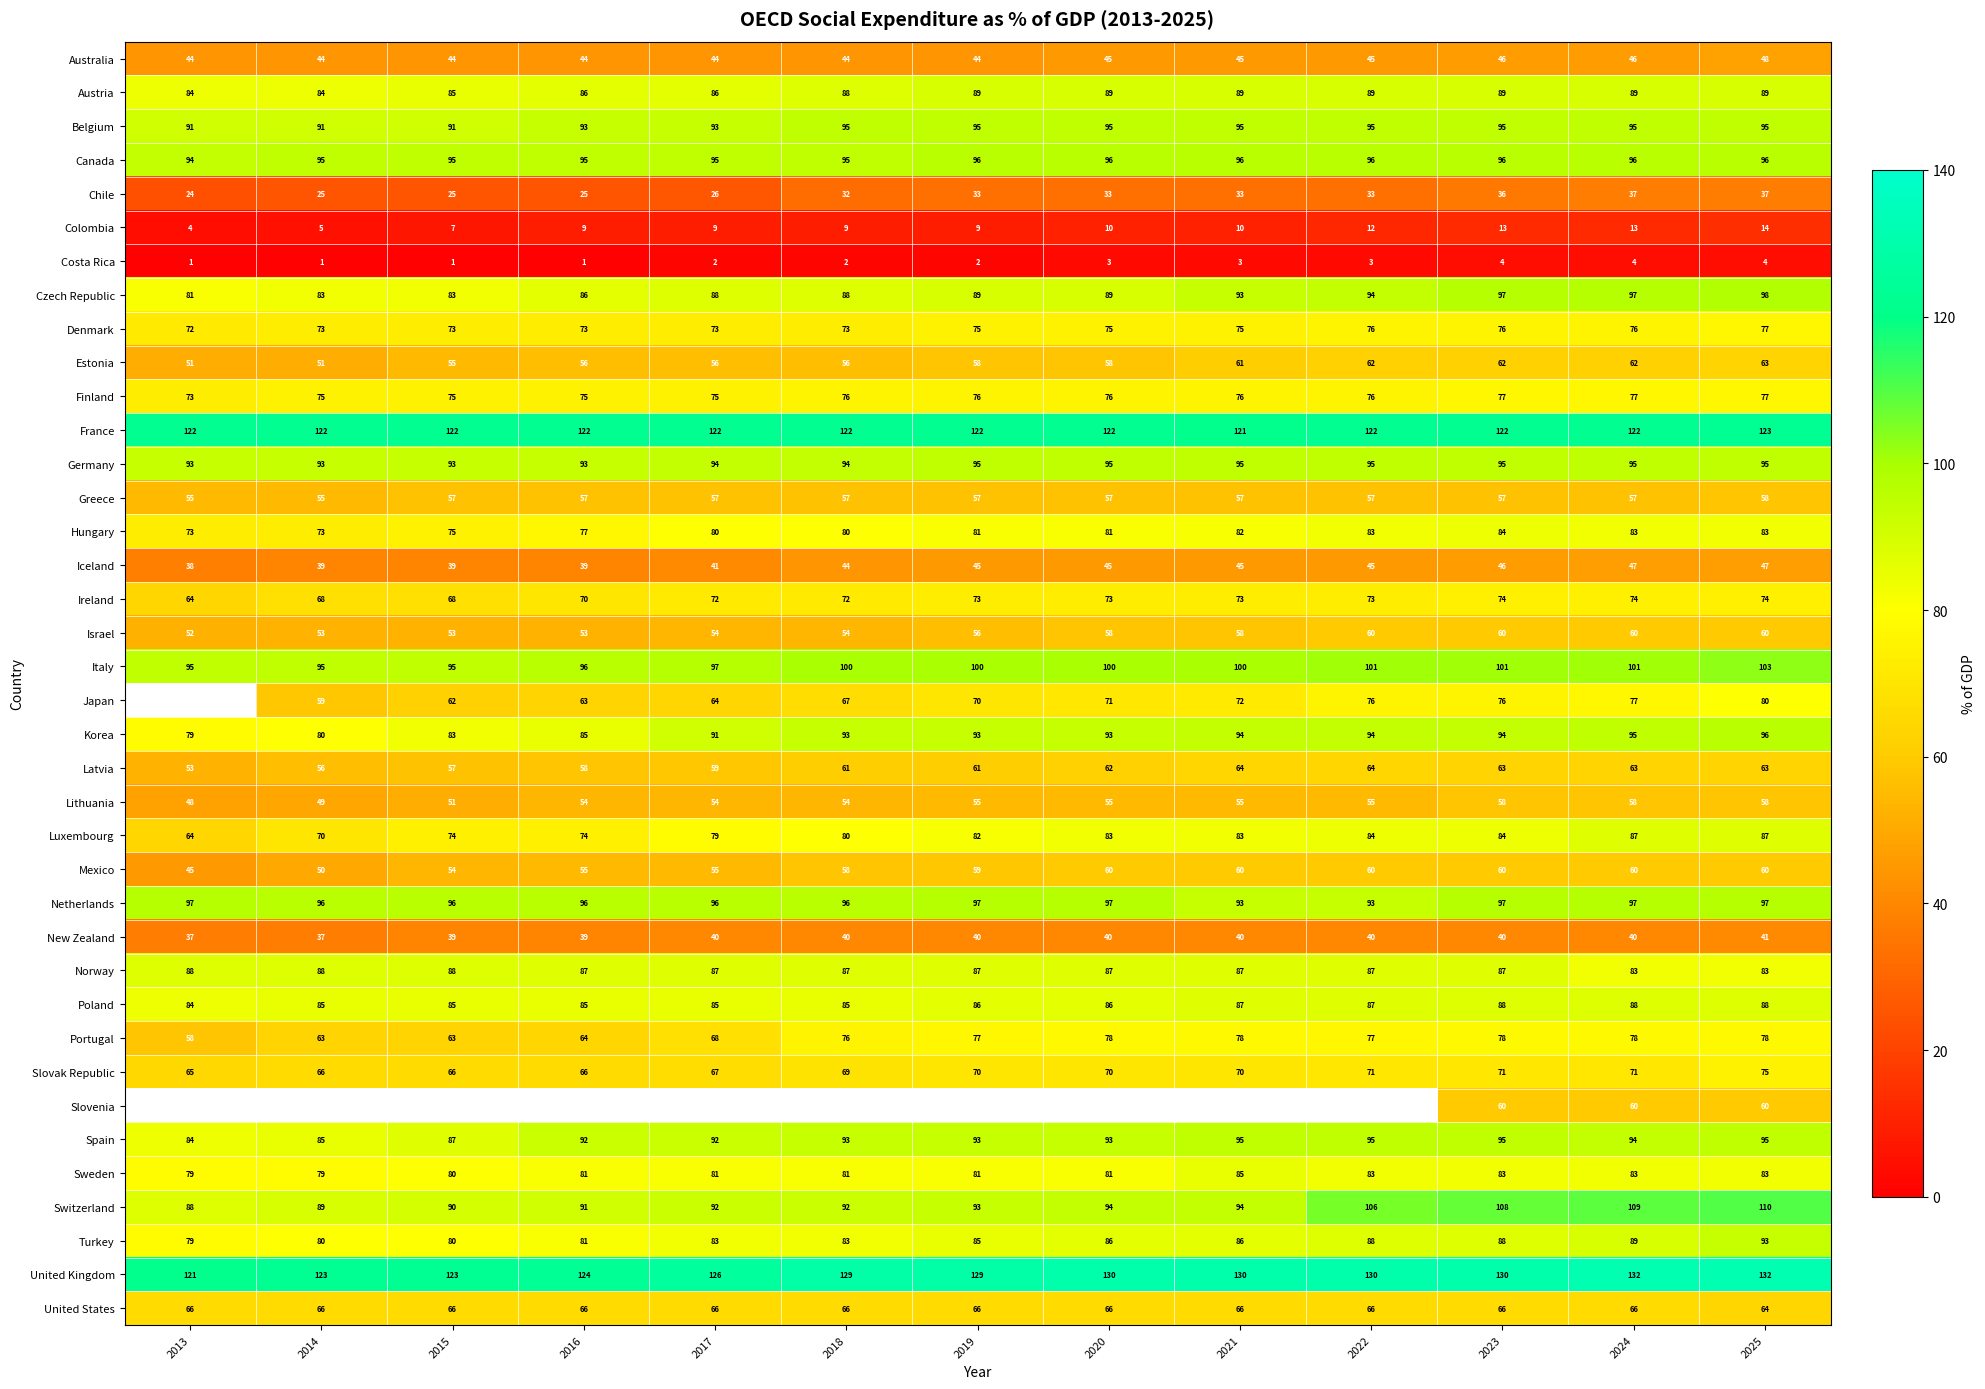

What is the spread (max minus min) of values at 2024?

128